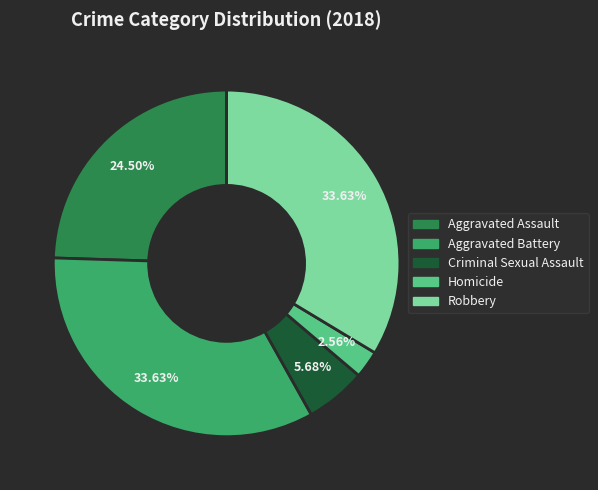

What percentage is the Aggravated Battery slice, to the nearest percent?

34%